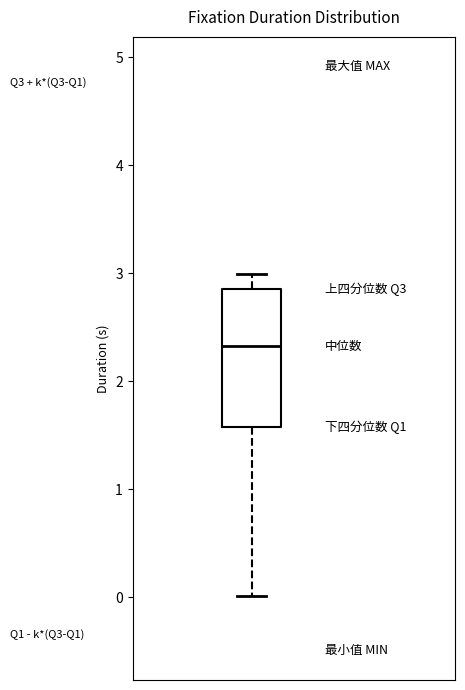

Transcribe this box plot: give where the median line is, the range the box spans, and where the two whiskers end, as read against the y-axis. The values are not printed on the chart, so give them approximately, as read against the axis.

median 2.3, box 1.6 to 2.9, whiskers 0.0 to 3.0